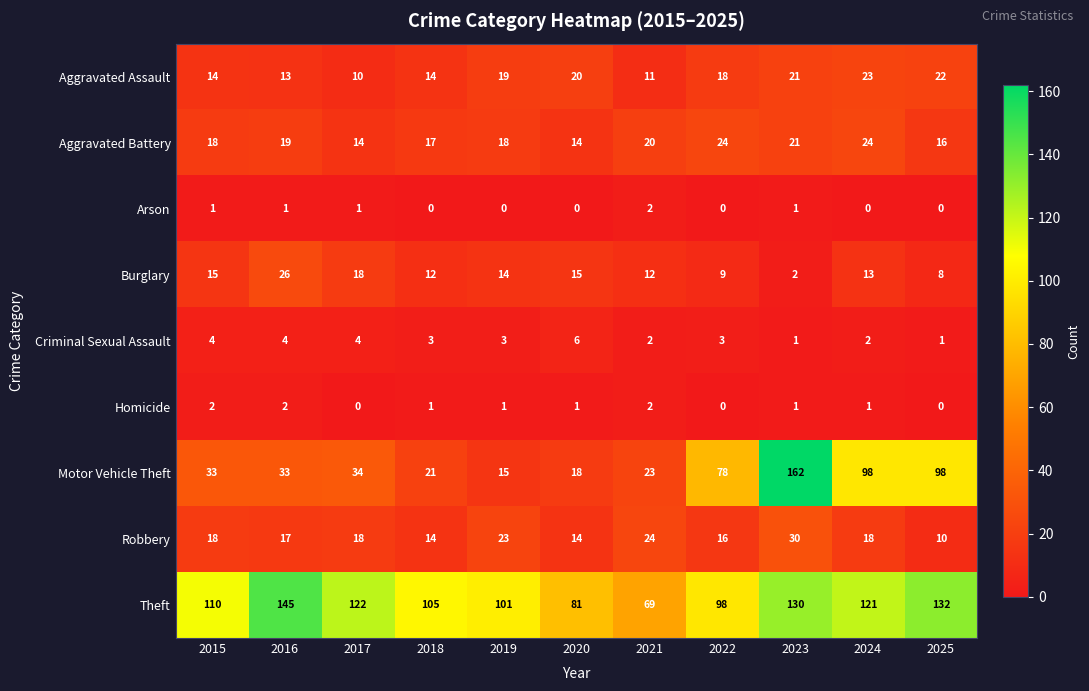

At how many categories does at least one series exceed 72?

10